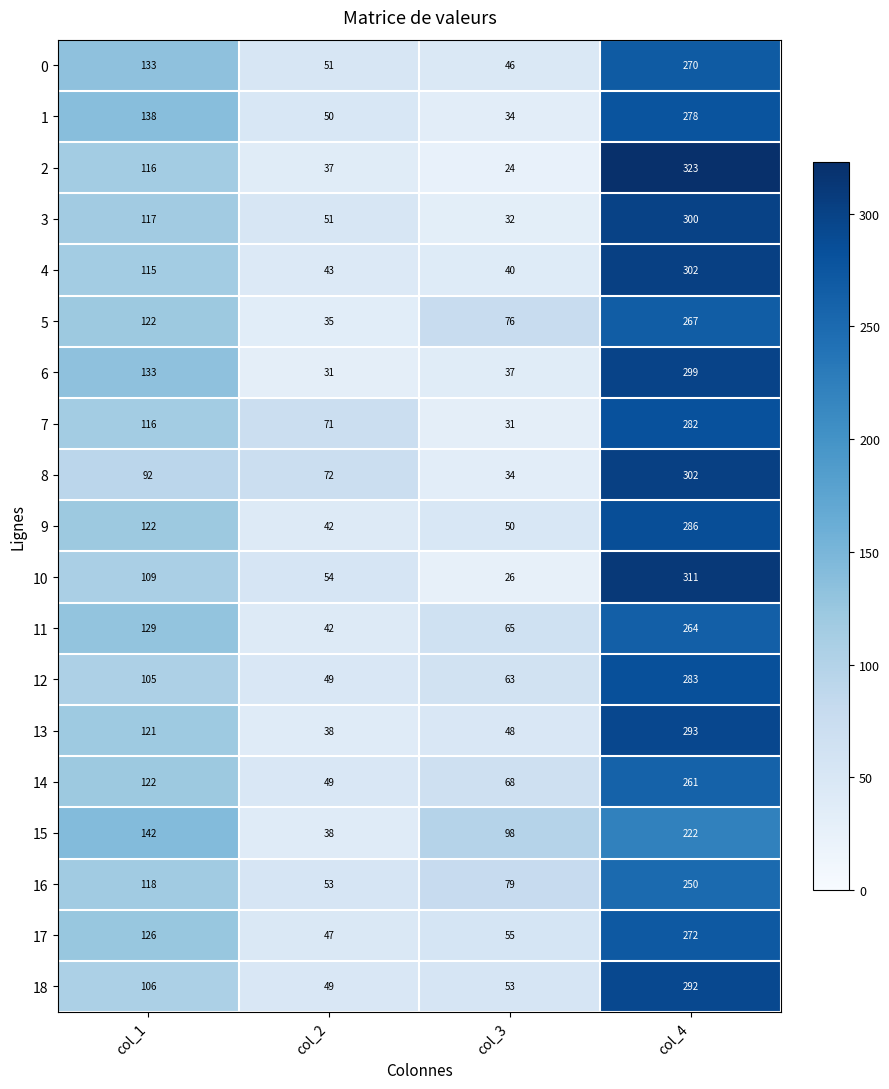

The 0 series shows 20 at col_2. True or false?

False